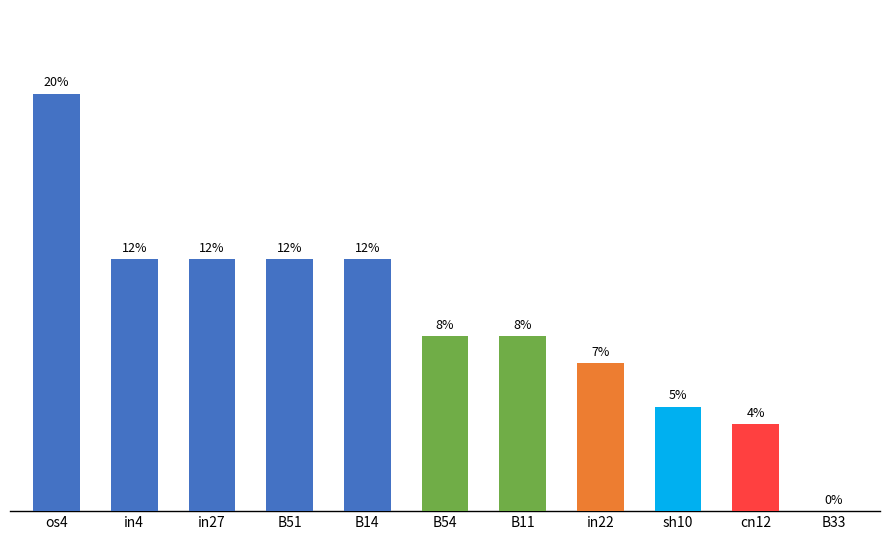

List the labels in order of value, smallest first.

B33, cn12, sh10, in22, B54, B11, in4, in27, B51, B14, os4